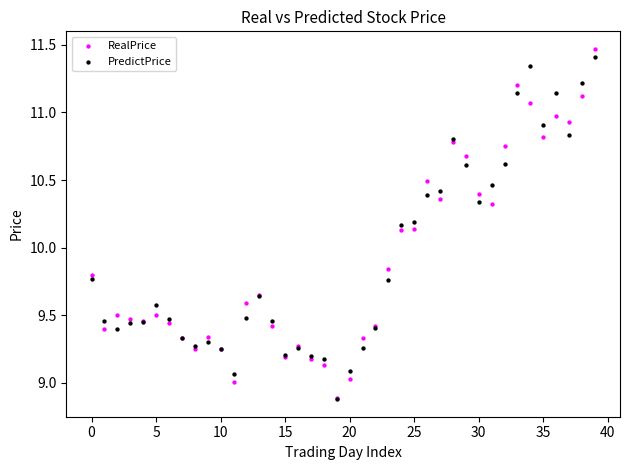

Which series has the widest spread of Y values?

RealPrice